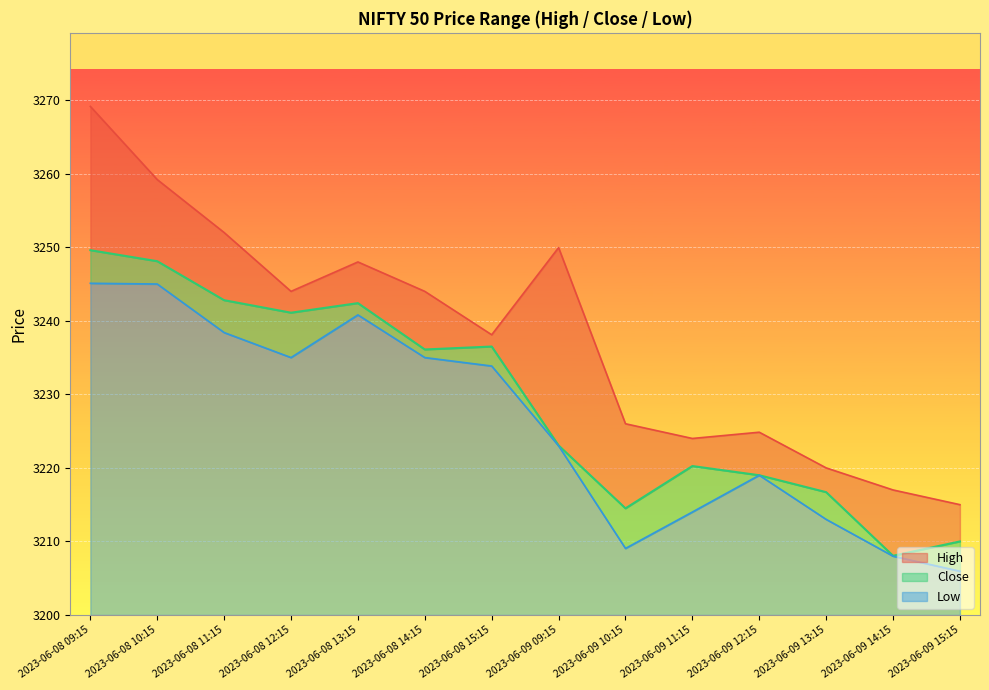

What are all the series names shown in the legend?

High, Close, Low